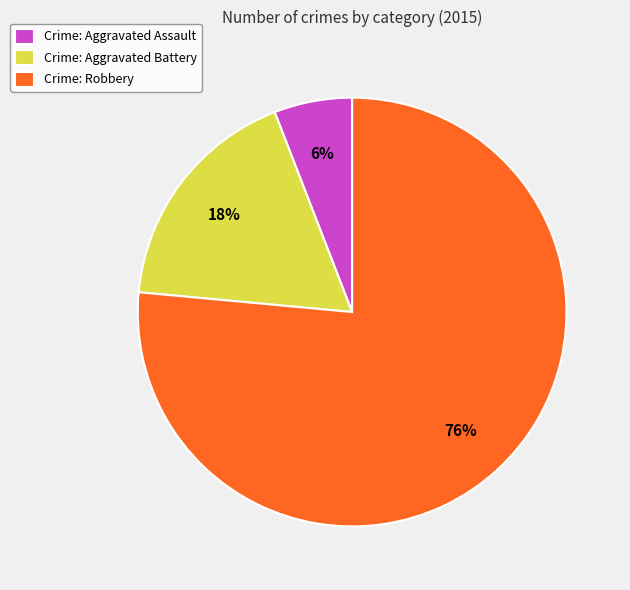

Which category has the biggest portion of the pie?

Crime: Robbery